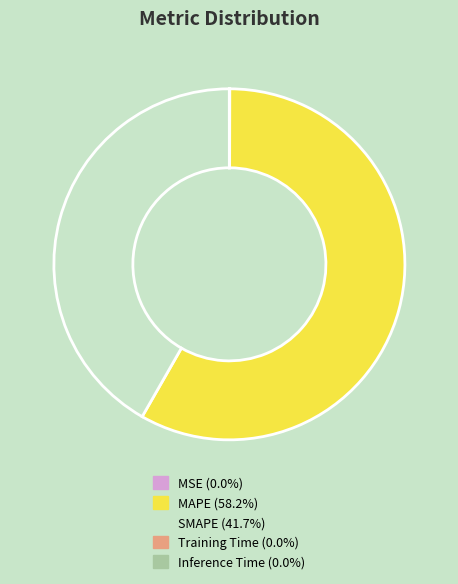

Is there a majority slice in this chart?

Yes